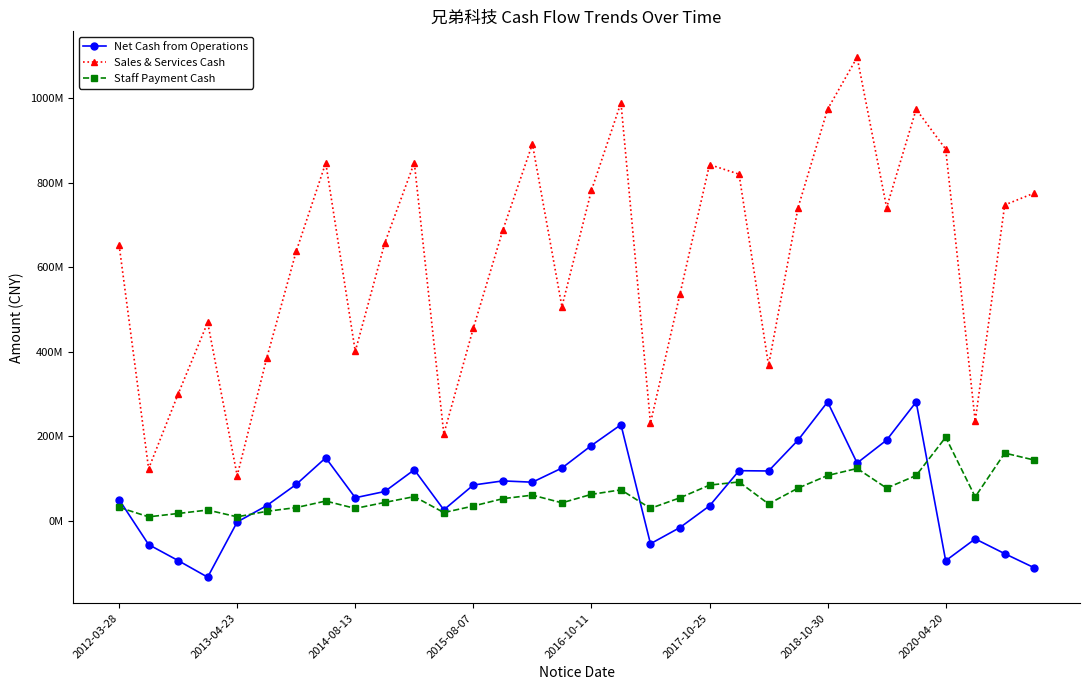

Is this an area chart (filled region under the line)?

No